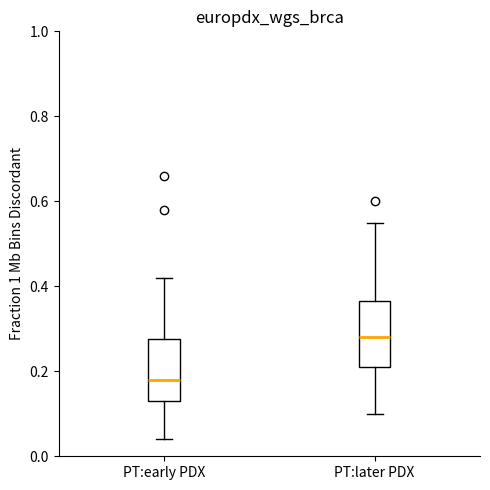

Where does the median line of the box for PT:early PDX sit on the y-axis? The values are not printed on the chart, so give them approximately, as read against the axis.

0.18